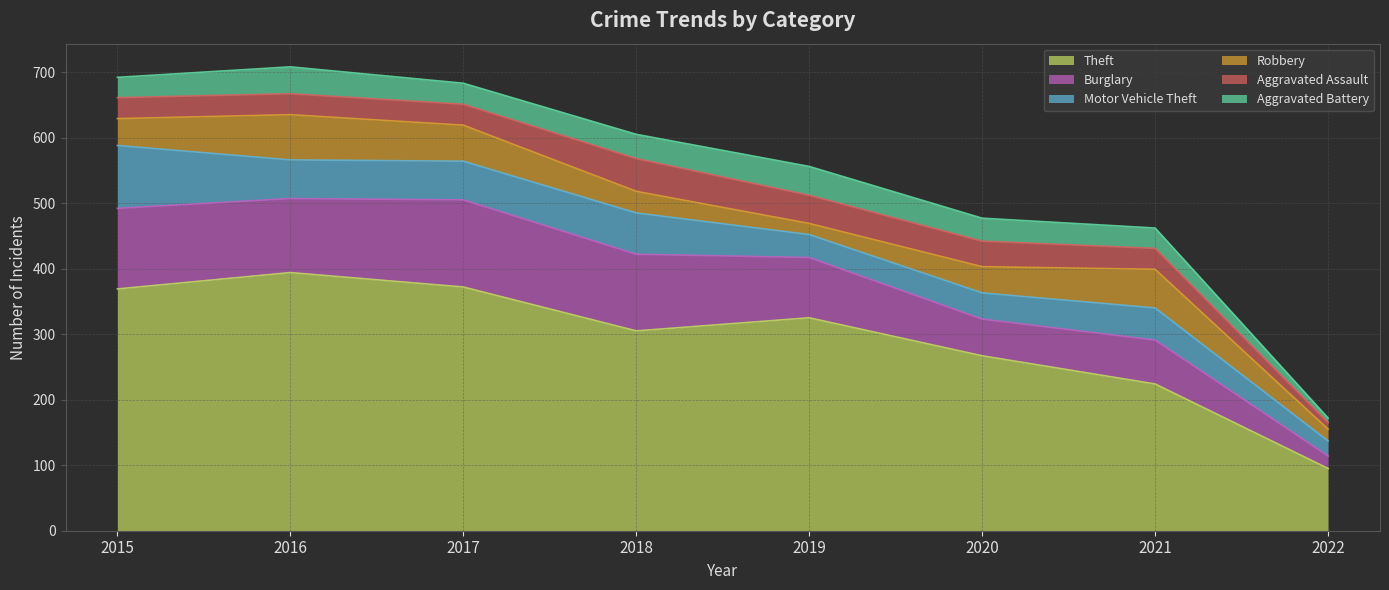

Which series has the largest total across all categories?

Theft